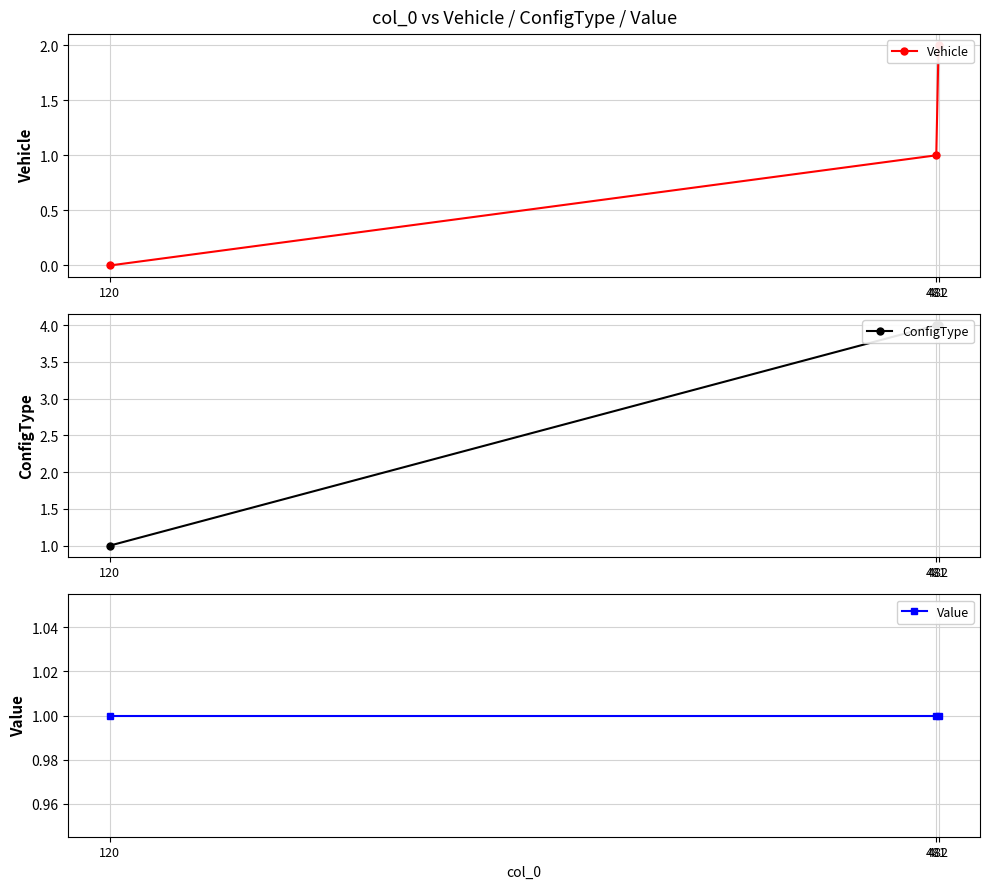

What is the spread (max minus min) of values at 120?

1